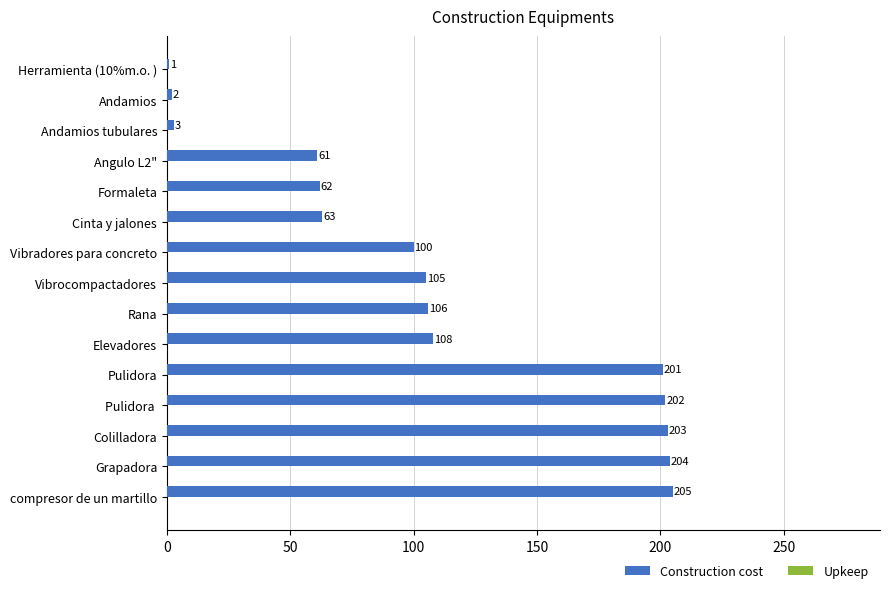

Rank the categories by value from highest to lowest.

compresor de un martillo, Grapadora, Colilladora, Pulidora , Pulidora, Elevadores, Rana, Vibrocompactadores, Vibradores para concreto, Cinta y jalones, Formaleta, Angulo L2", Andamios tubulares, Andamios, Herramienta (10%m.o. )